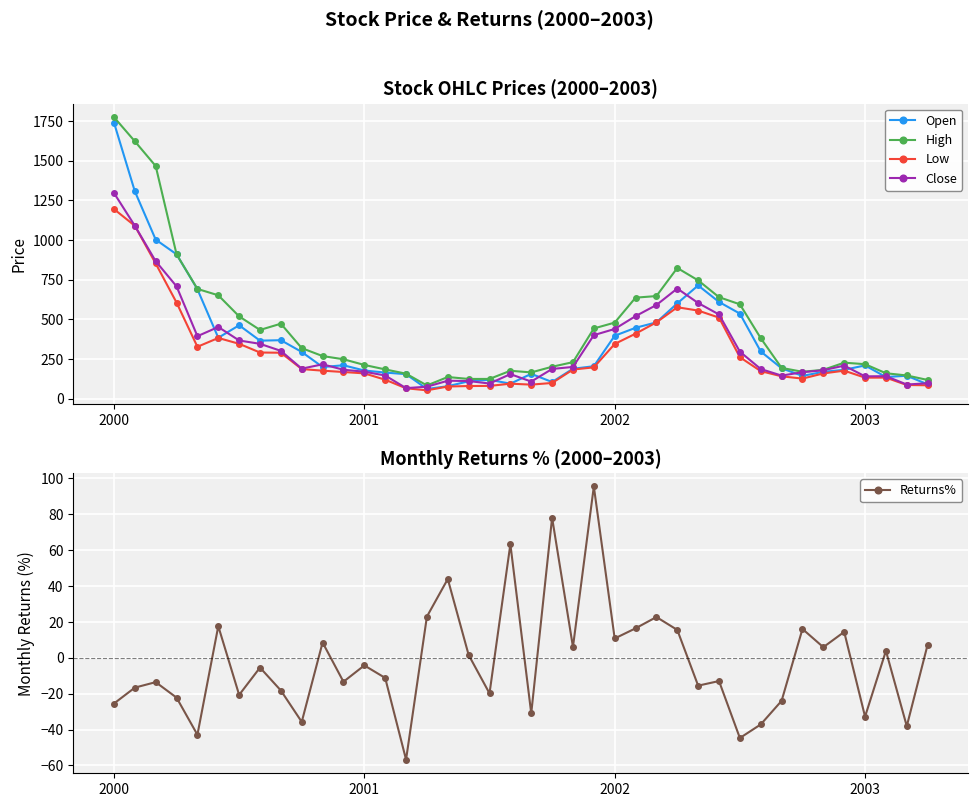

What value does the Open series have at 2000?

1740.0